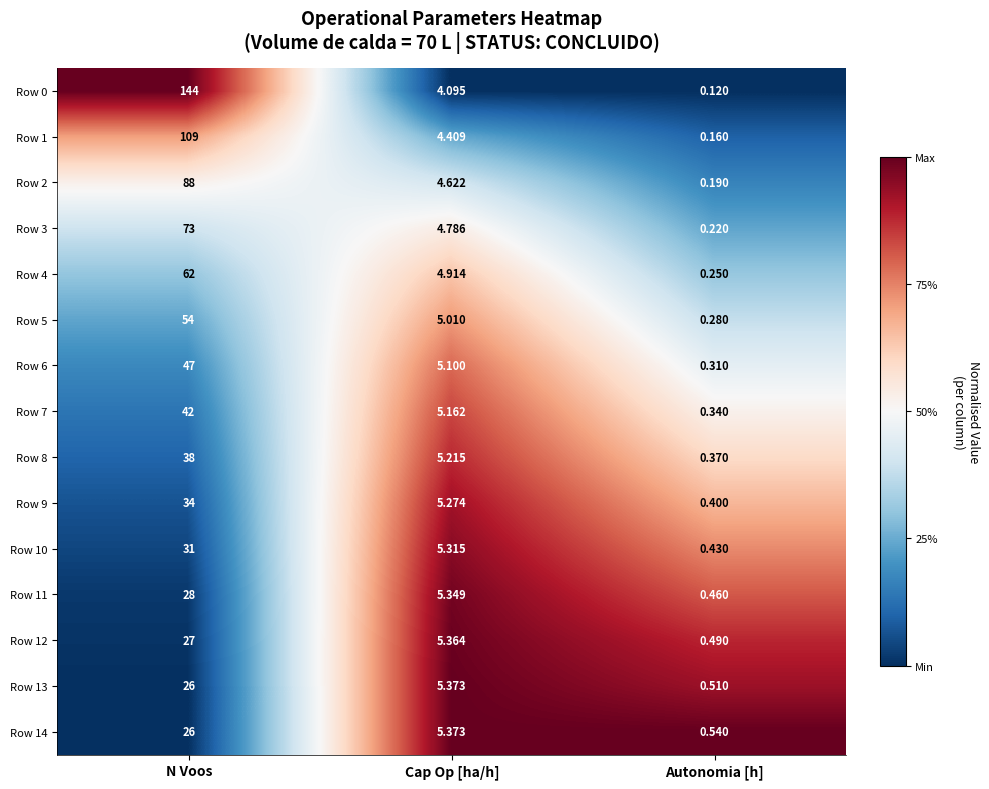

At which category does the chart reach its minimum across all series?

Autonomia [h]